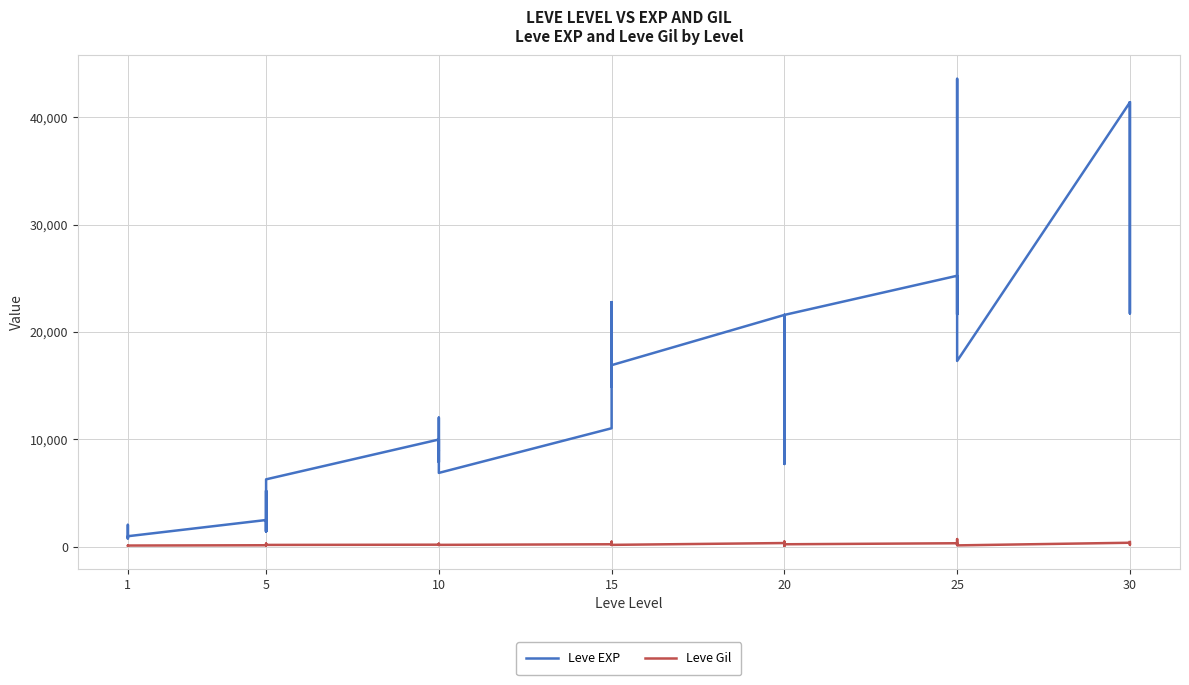

True or false: Leve Gil and Leve EXP cross at least once.

False